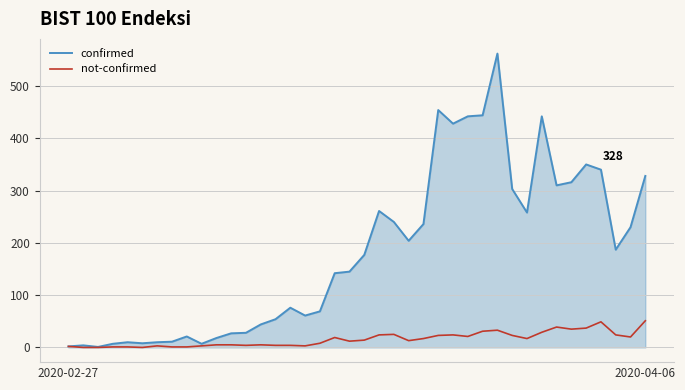

Which series has the widest spread of values?

confirmed